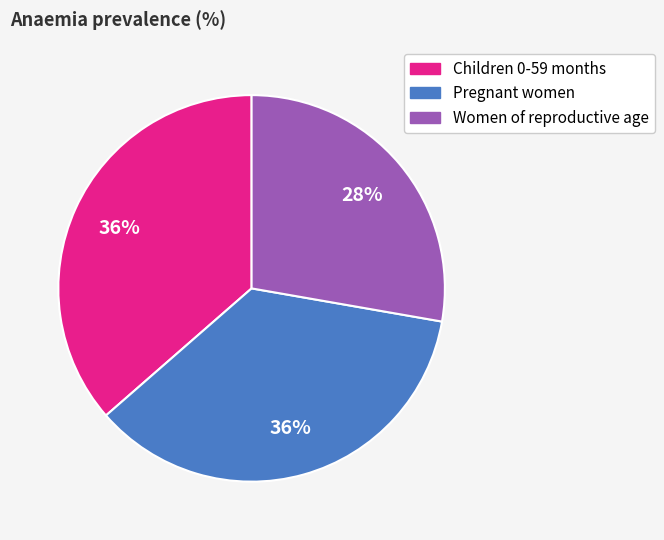

To the nearest percent, what is the average slice percentage?

33%